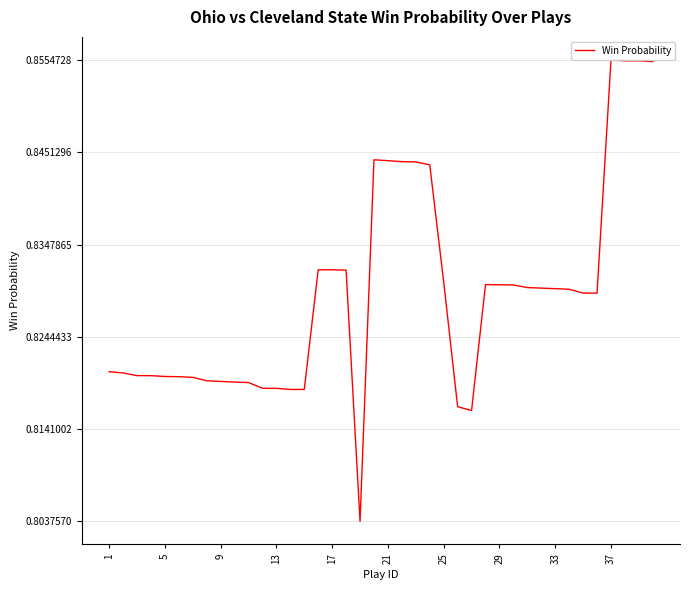

Does the chart have visible grid lines?

Yes